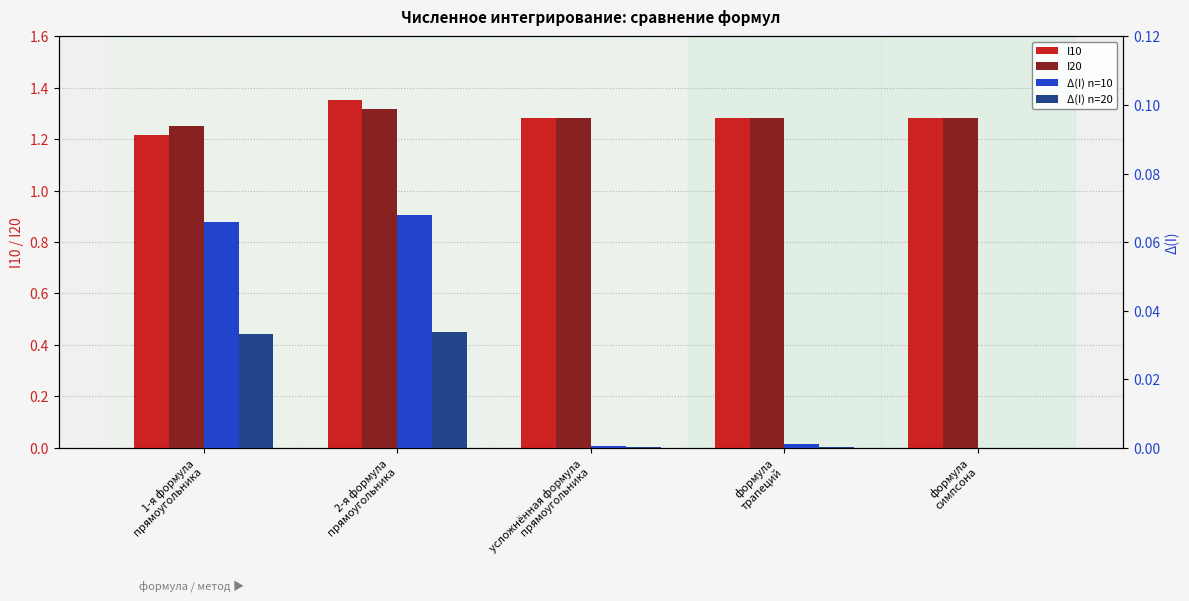

At усложнённая формула
прямоугольника, list the series in order from largest to smallest.

I20, I10, Δ(I) n=10, Δ(I) n=20